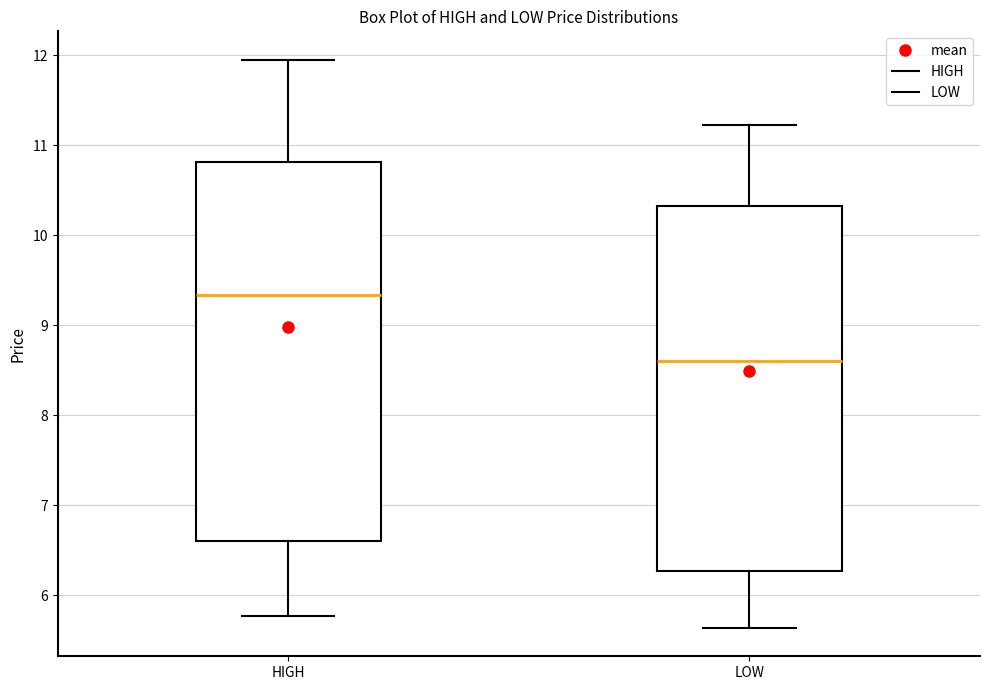

Which box has the highest median line?

HIGH